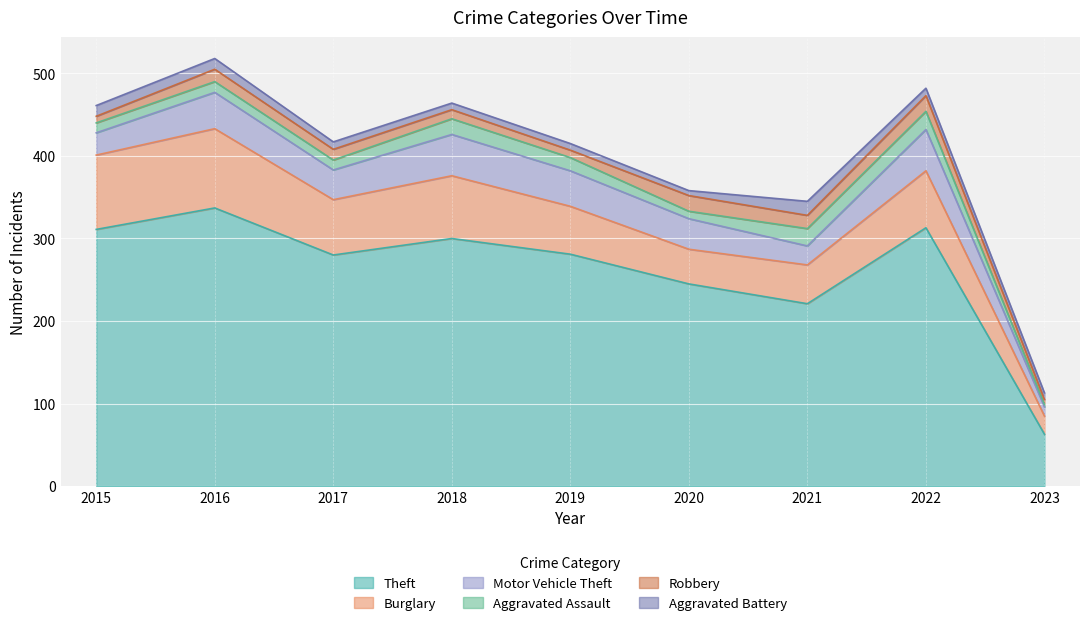

Reading right to left, extract all data points from this chart.

Theft: 63	313	221	245	281	300	280	337	311
Burglary: 22	69	47	42	58	76	67	96	90
Motor Vehicle Theft: 11	50	23	37	43	50	36	44	27
Aggravated Assault: 3	22	21	9	16	19	12	13	12
Robbery: 6	19	16	19	9	11	13	15	8
Aggravated Battery: 8	9	17	6	8	8	9	13	13